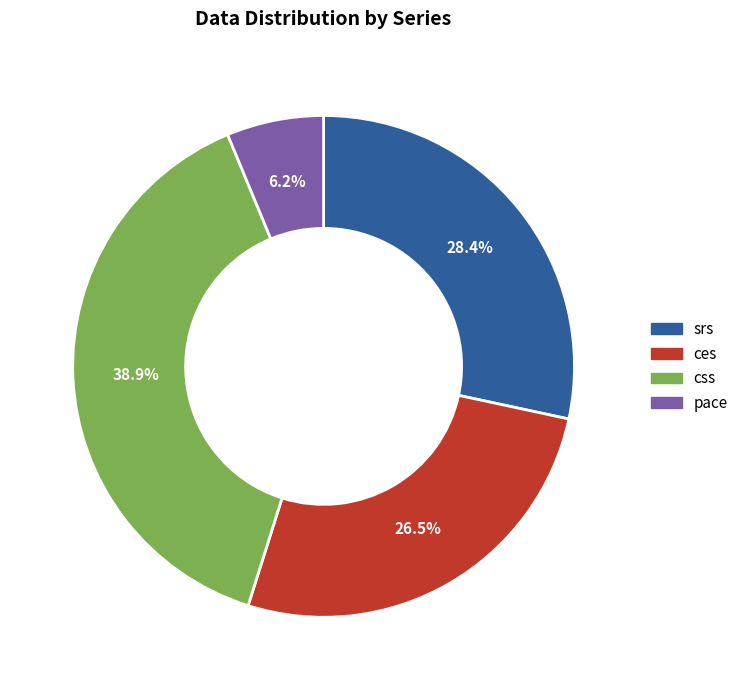

Is it true that pace is 6% of the pie?

True